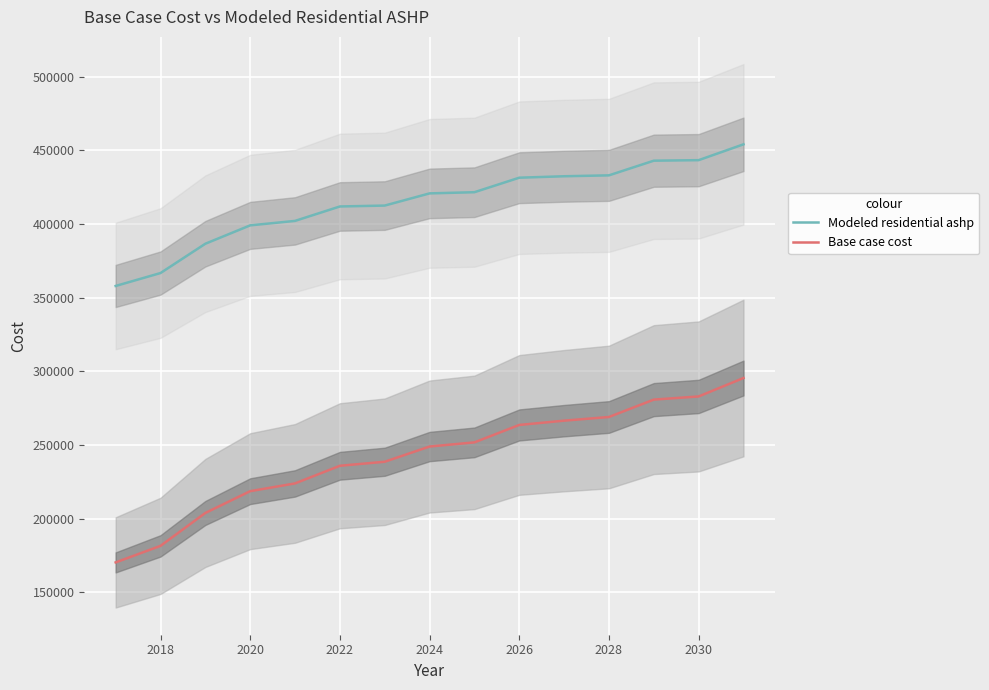

True or false: Base case cost and Modeled residential ashp cross at least once.

False